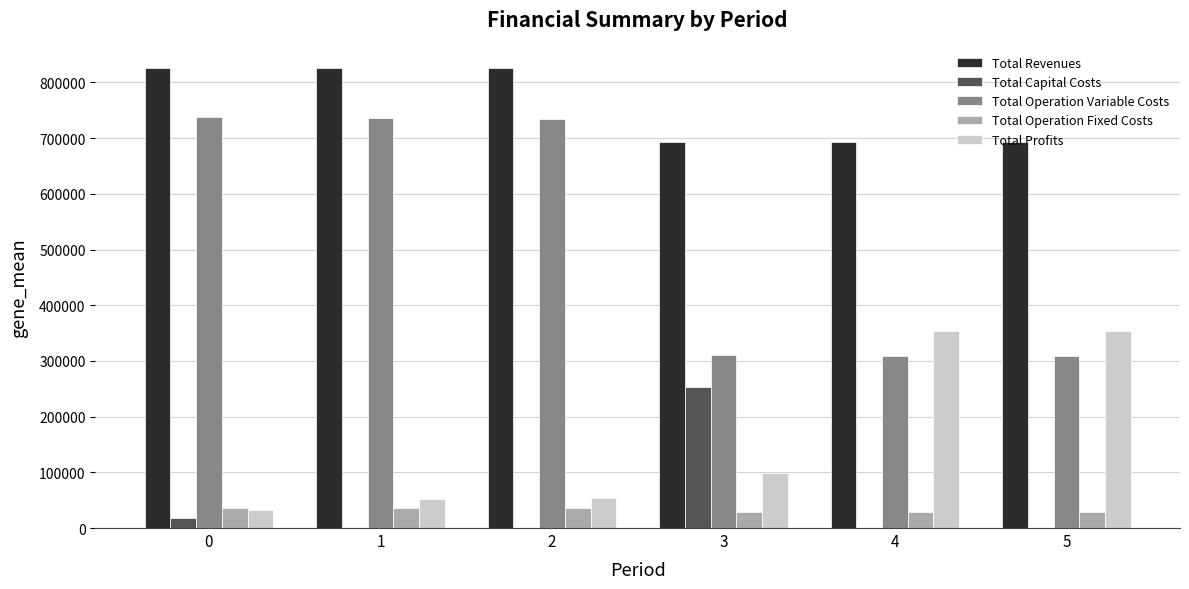

Which series has the largest range (max minus min)?

Total Operation Variable Costs